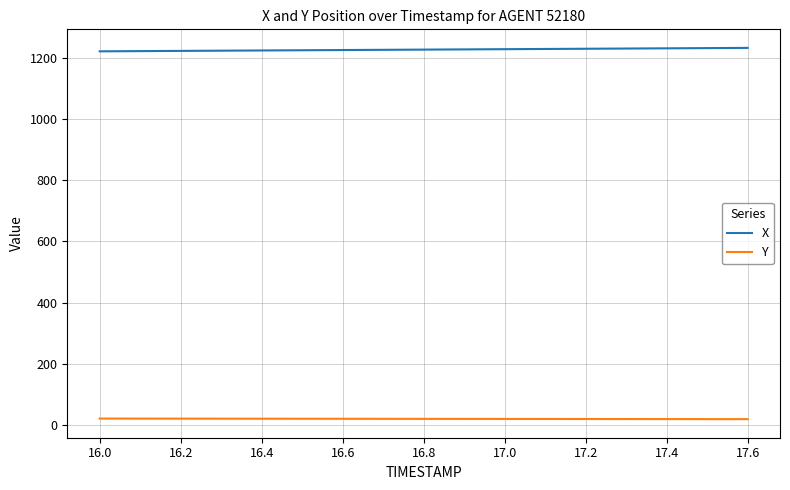

Rank the series by their average value, from lowest to highest.

Y, X